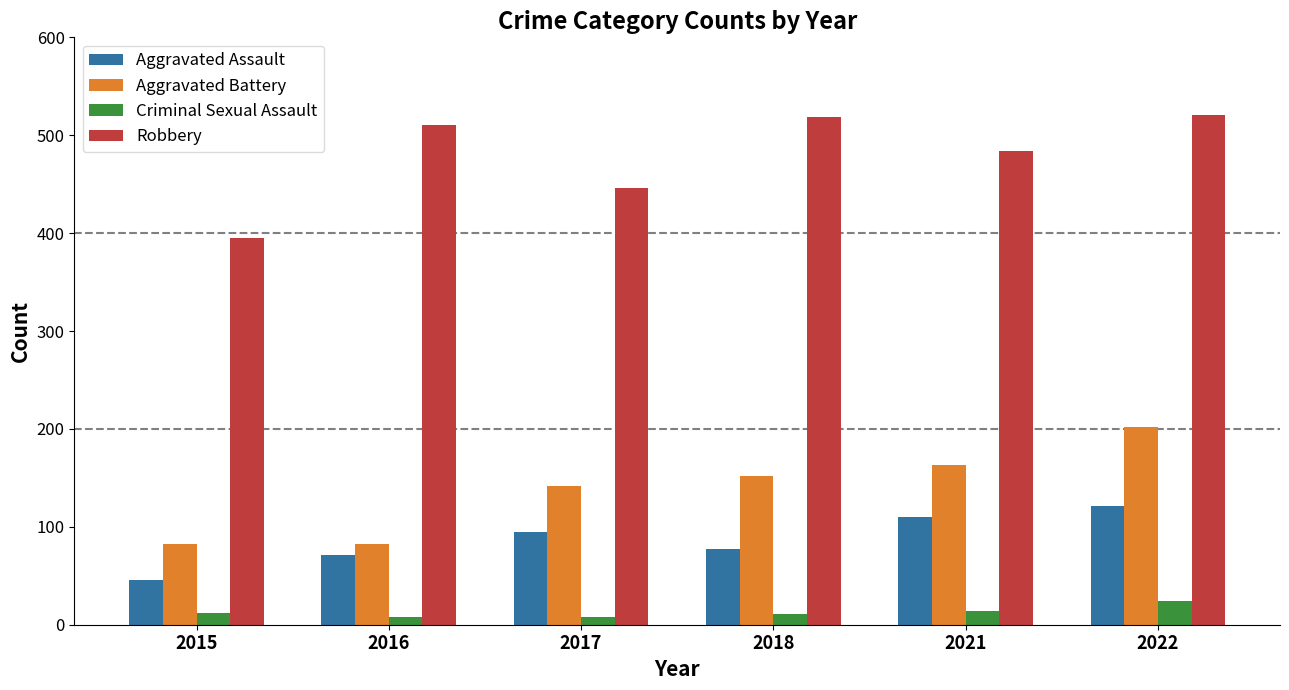

At how many categories does at least one series exceed 386?

6